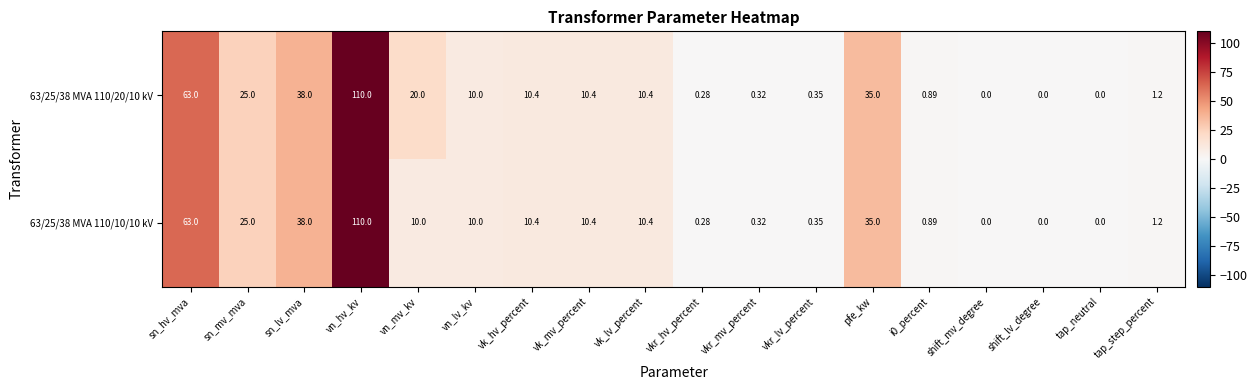

How many categories are shown in the chart?

18